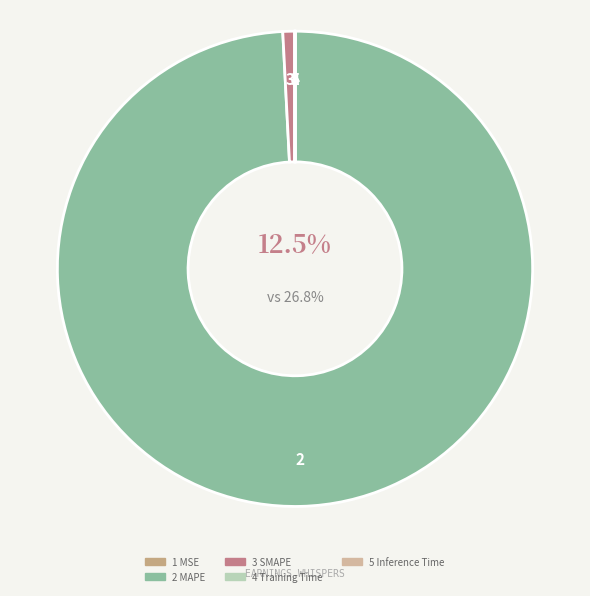

The Training Time slice represents 13% of the pie. True or false?

False